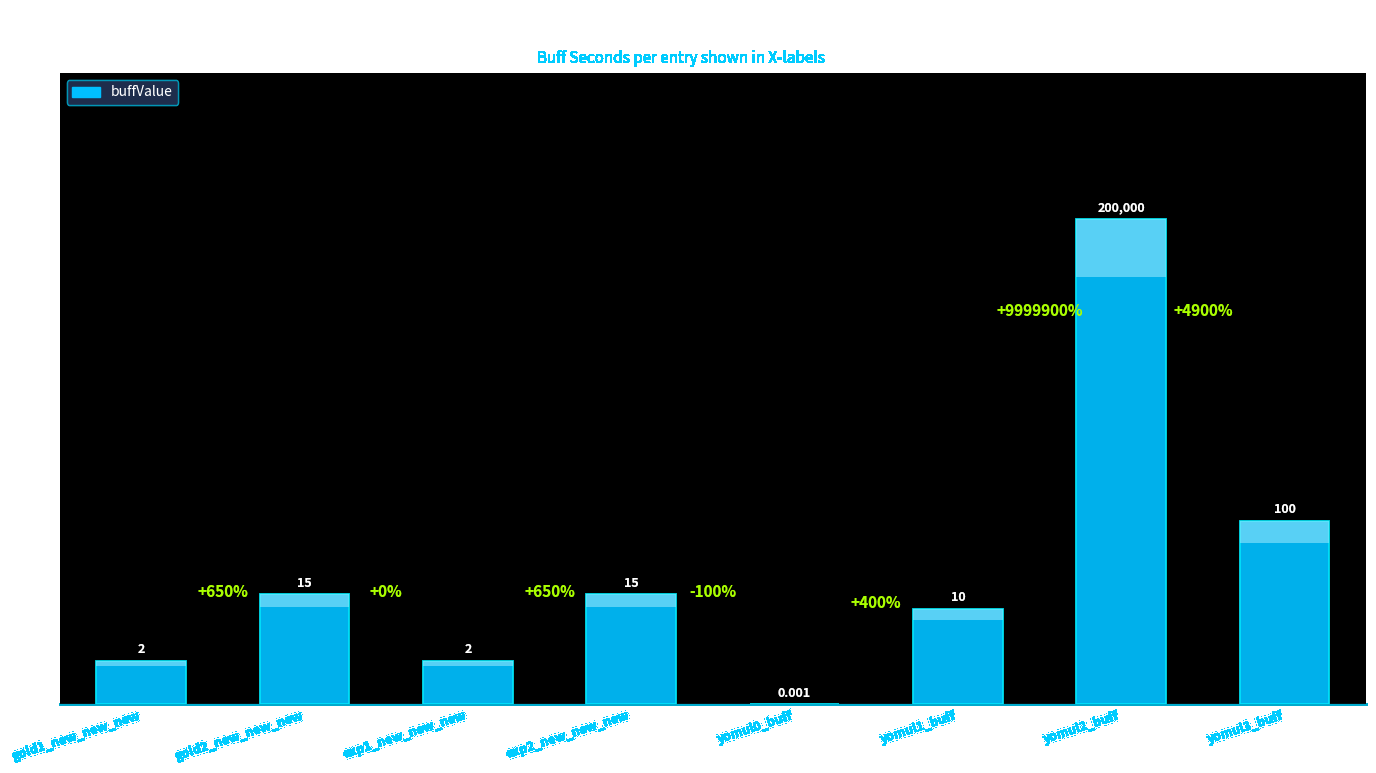

What is the sum of the values at yomul2_buff and gold1_new_new_new?

200002.0